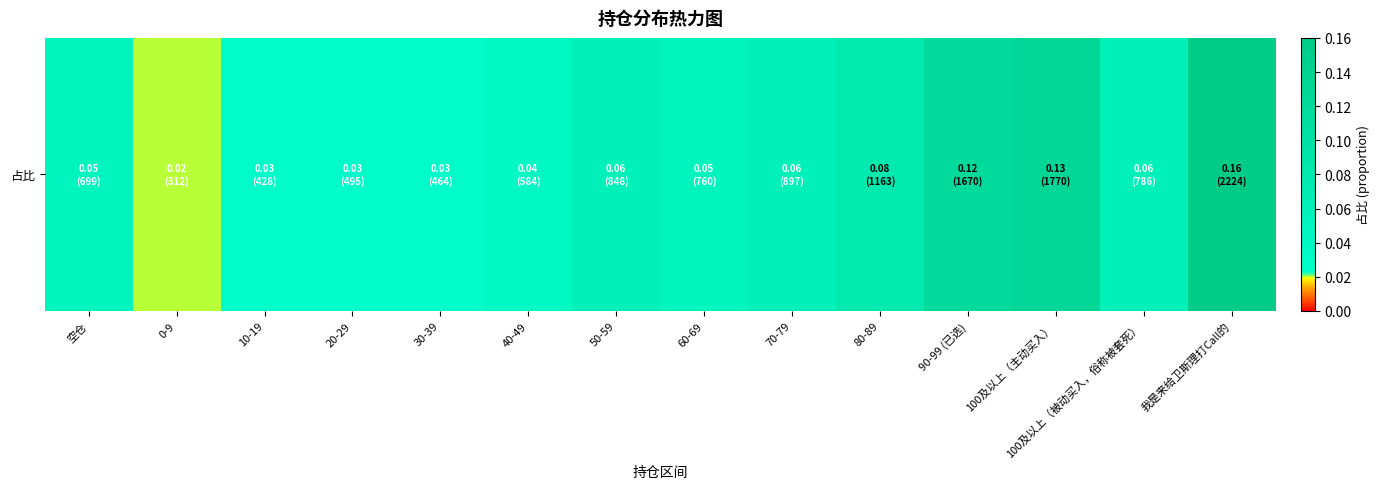

What is the difference between the maximum and second lowest values?

0.1